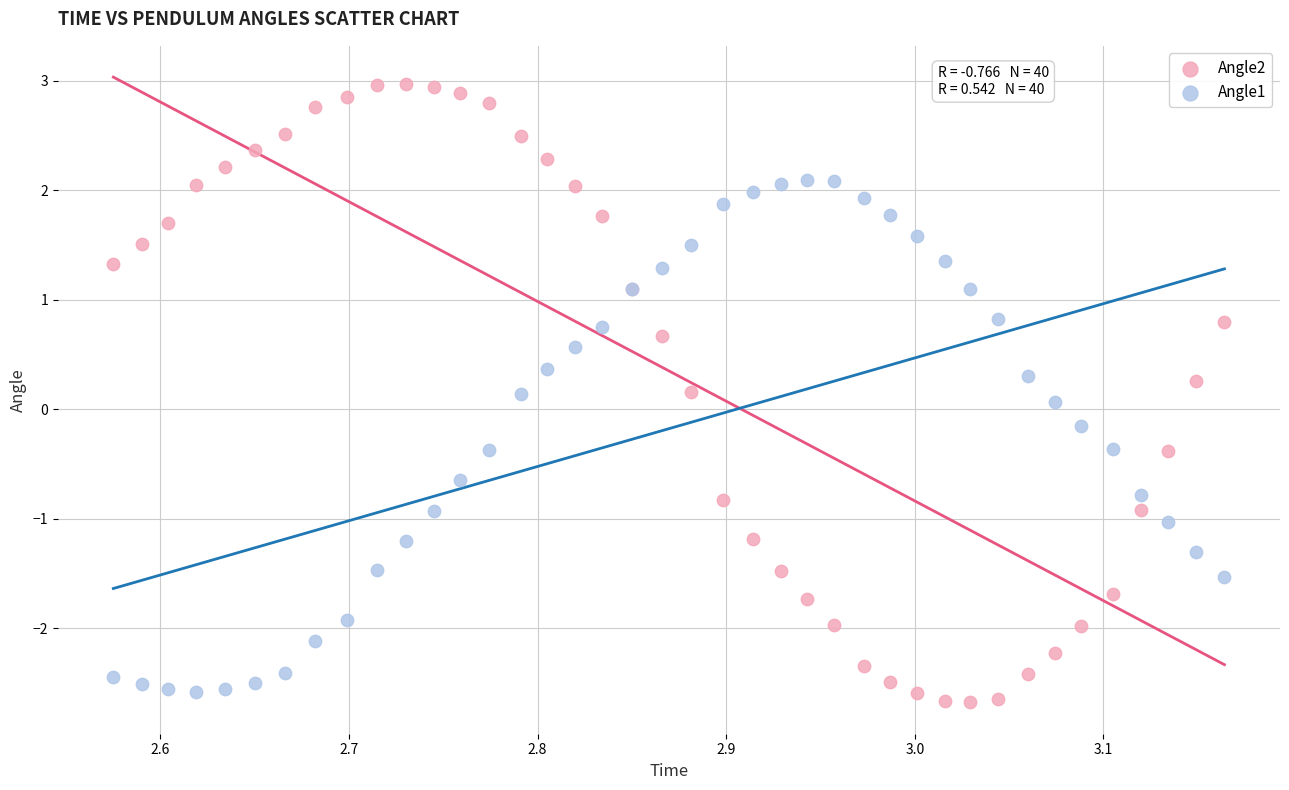

What is the X range (max minus min) for the scatter plot?

0.6